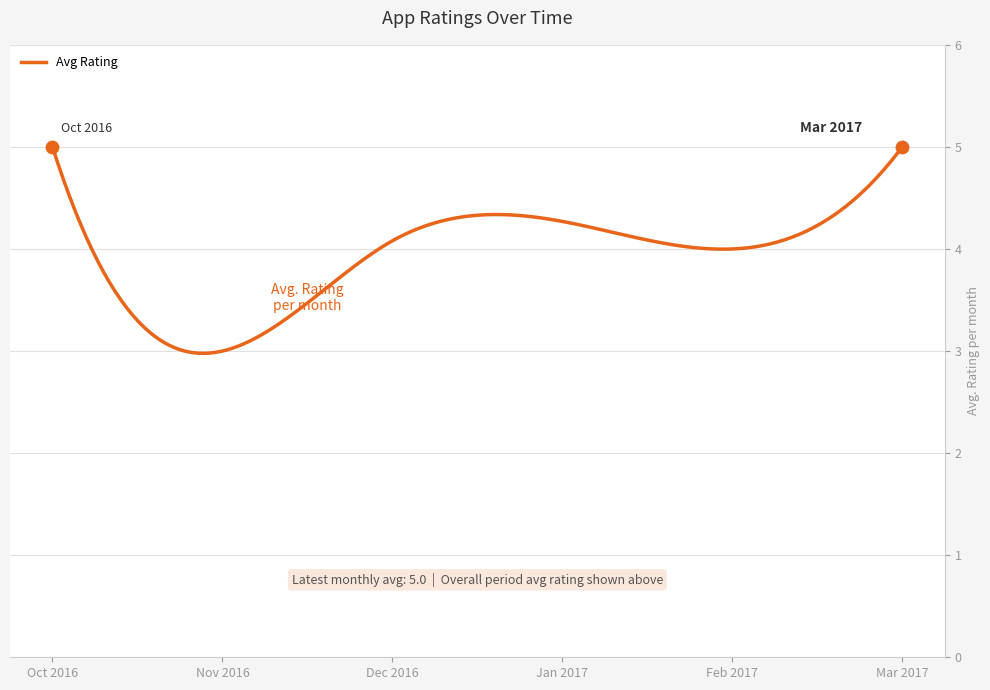

What is the smallest value displayed?

3.0